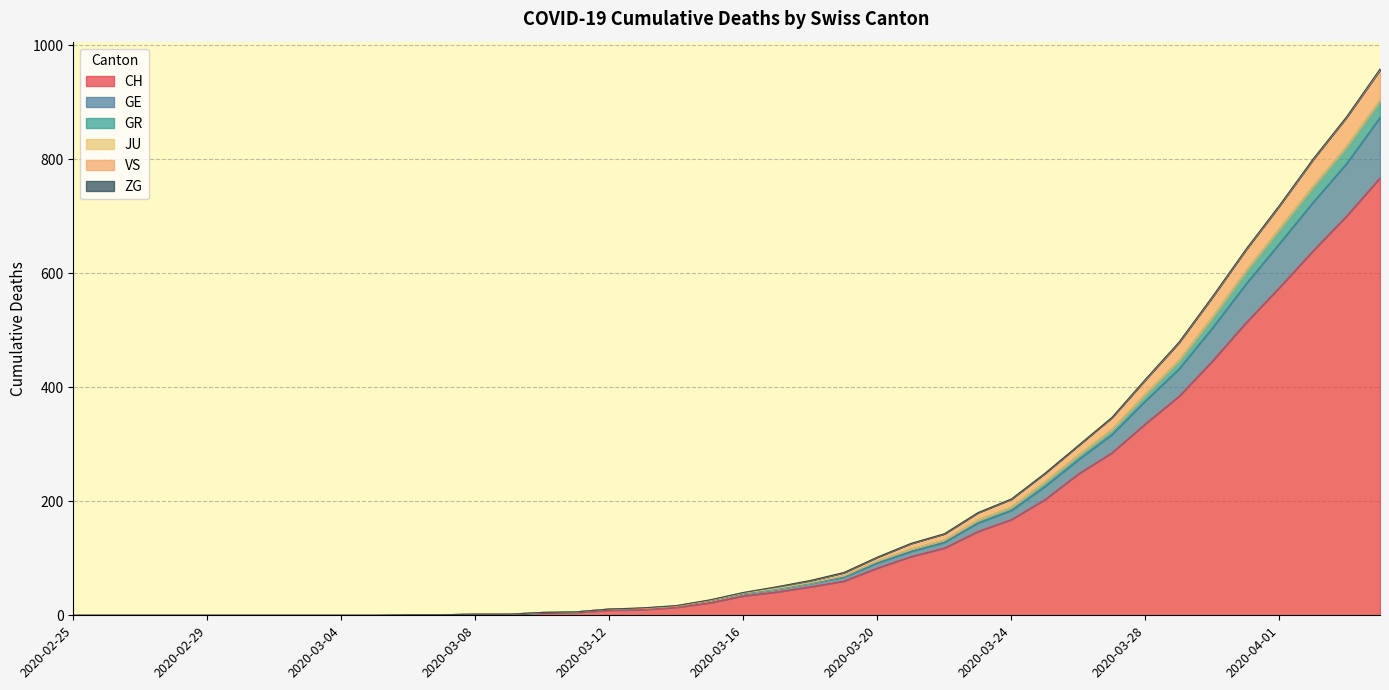

The value of CH at 2020-02-25 is 0. True or false?

True